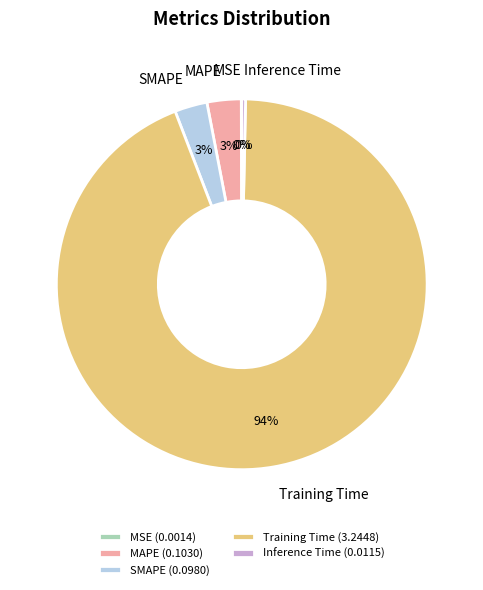

Which slice represents more than half of the pie?

Training Time